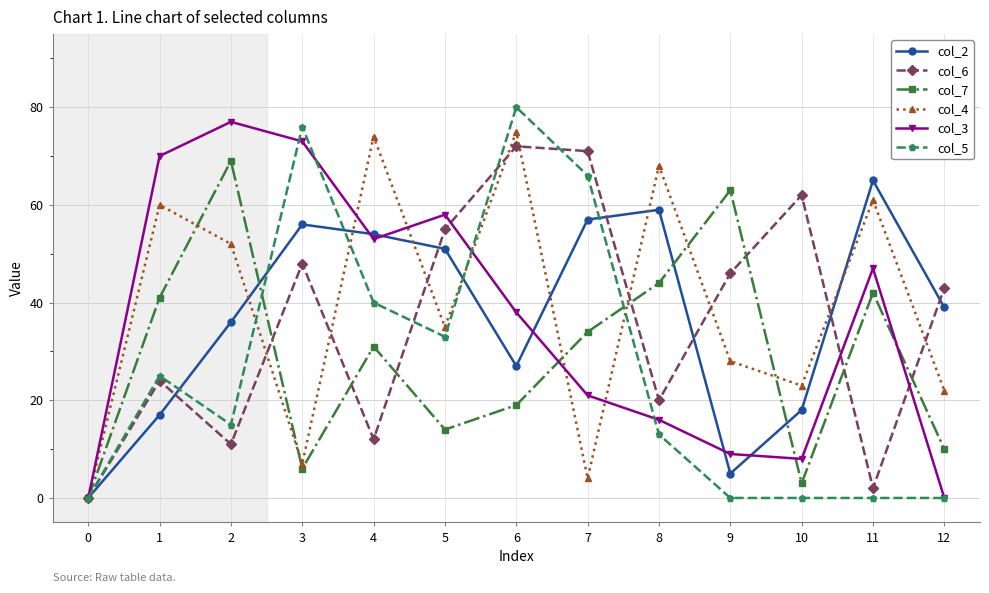

What is the average value of the col_3 series?

36